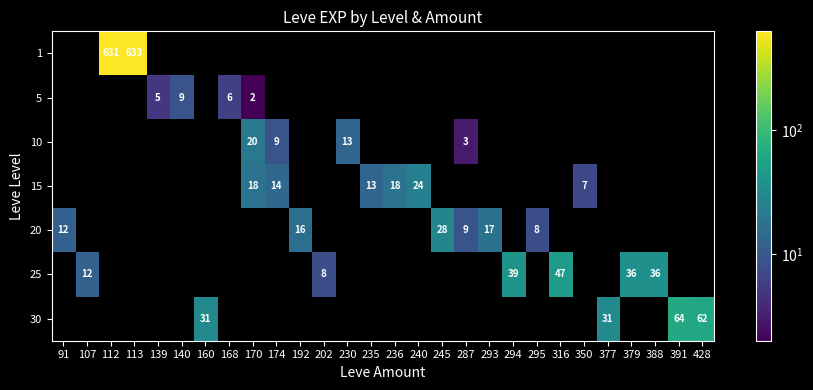

What is the approximate value of 10 at 170?

20.0